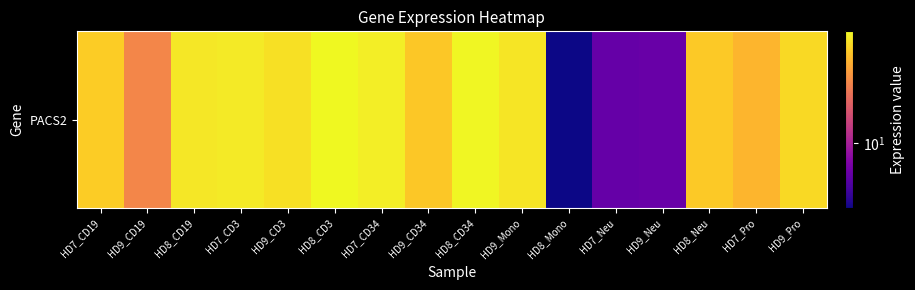

How many data points are above 49?

8